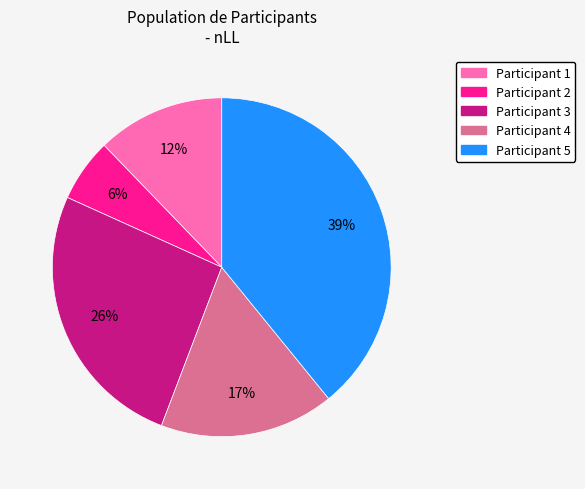

How many segments does this pie chart have?

5